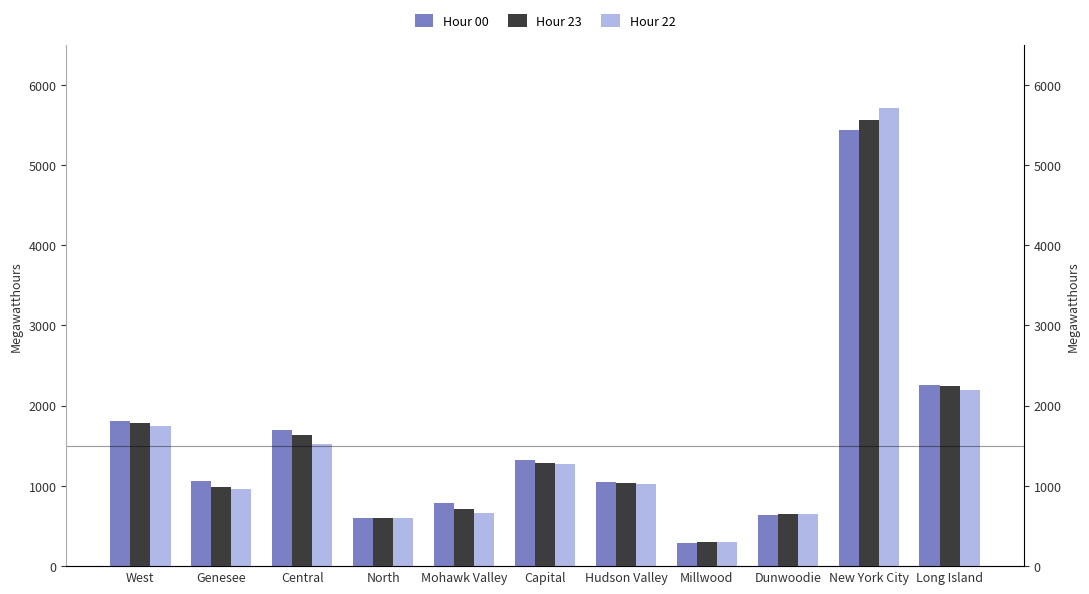

Reading left to right, extract all data points from this chart.

Hour 00: 1809	1060	1695	606	783	1318	1043	293	637	5435	2258
Hour 23: 1786	989	1634	599	718	1290	1038	305	650	5561	2240
Hour 22: 1744	964	1523	597	659	1270	1025	301	649	5716	2201